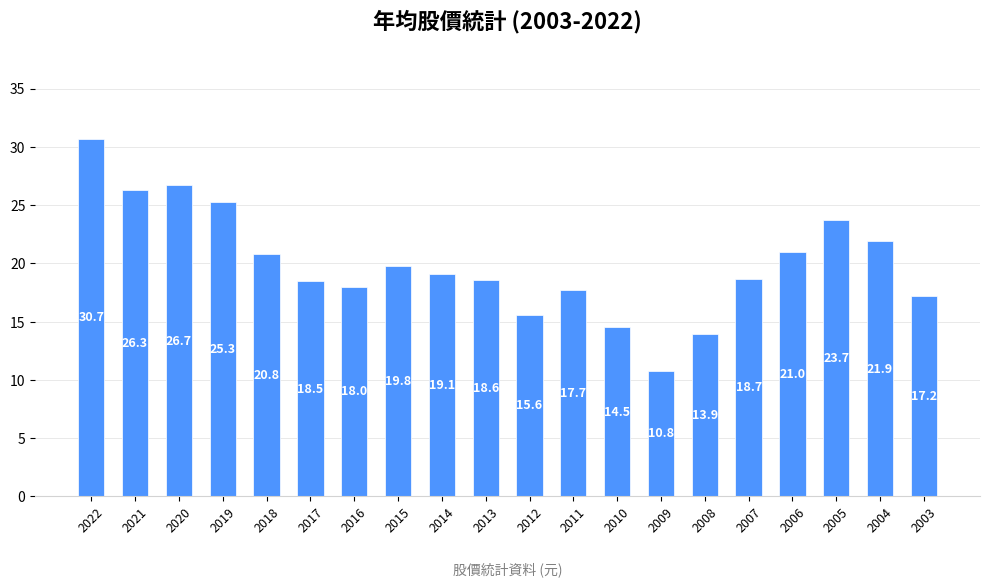

Between 2019 and 2021, which is larger?

2021